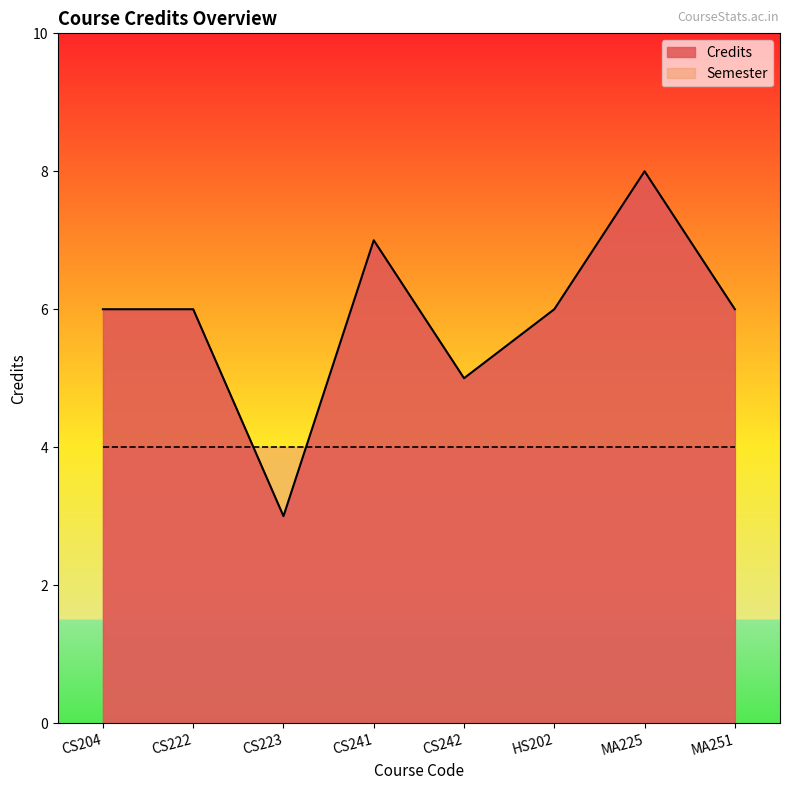

List the labels in order of value, largest first.

MA225, CS241, CS204, CS222, HS202, MA251, CS242, CS223